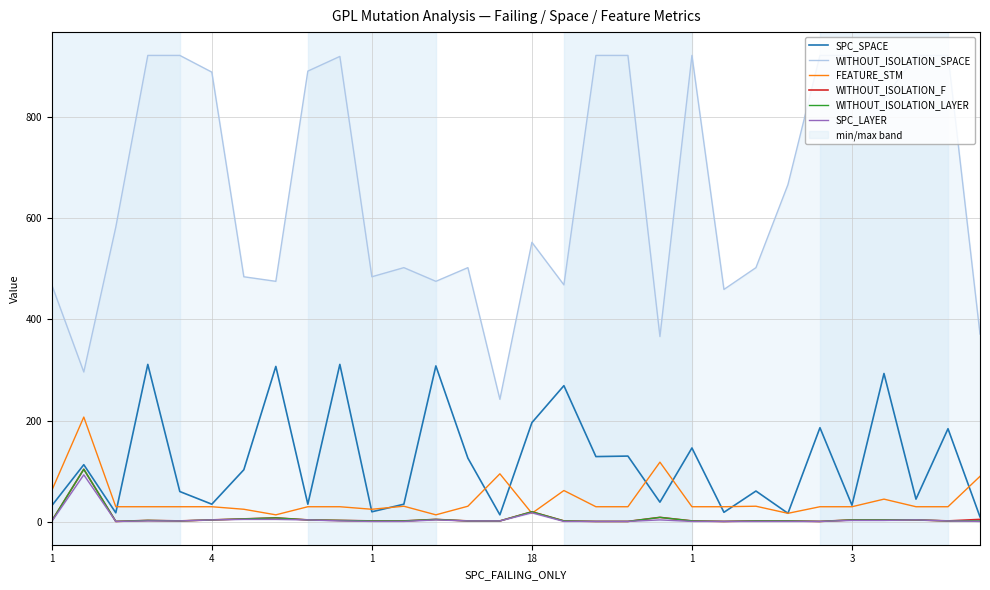

What is the value of the FEATURE_STM point at the 29th from the left?

30